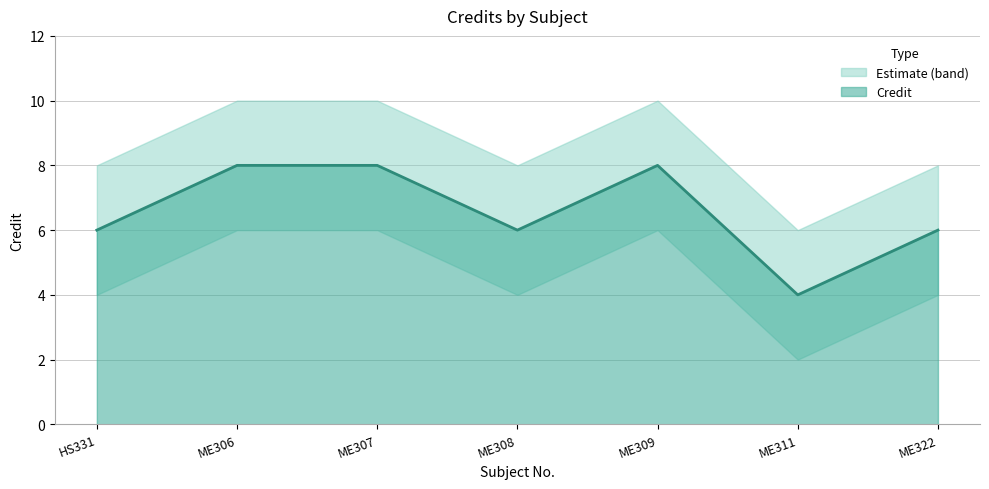

Reading right to left, transcribe all the data shown in this chart.

6	4	8	6	8	8	6